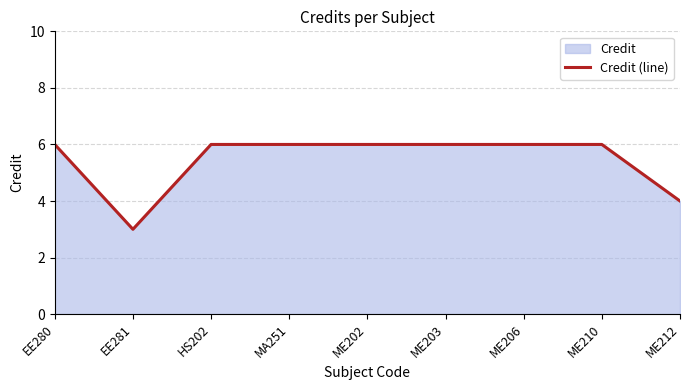

What is the sum of the values at ME202 and EE281?

9